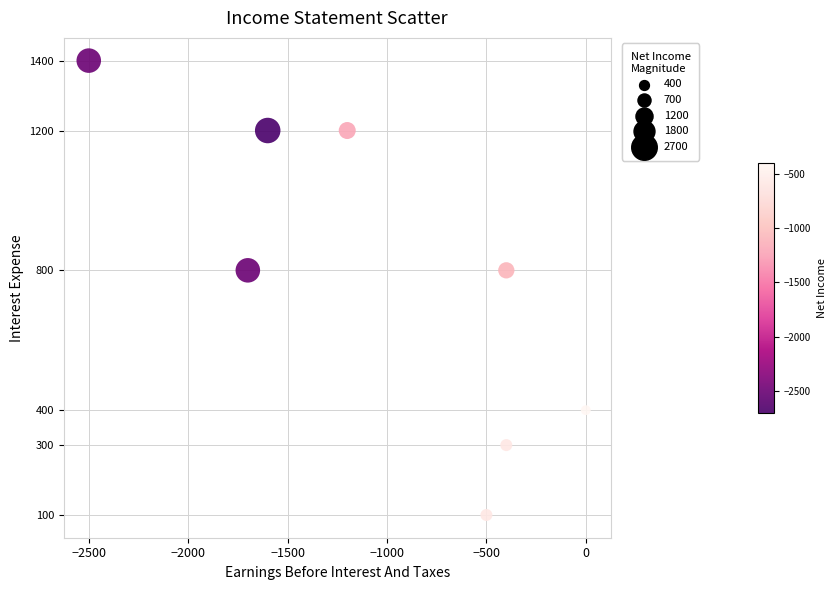

What is the average Y value?

775